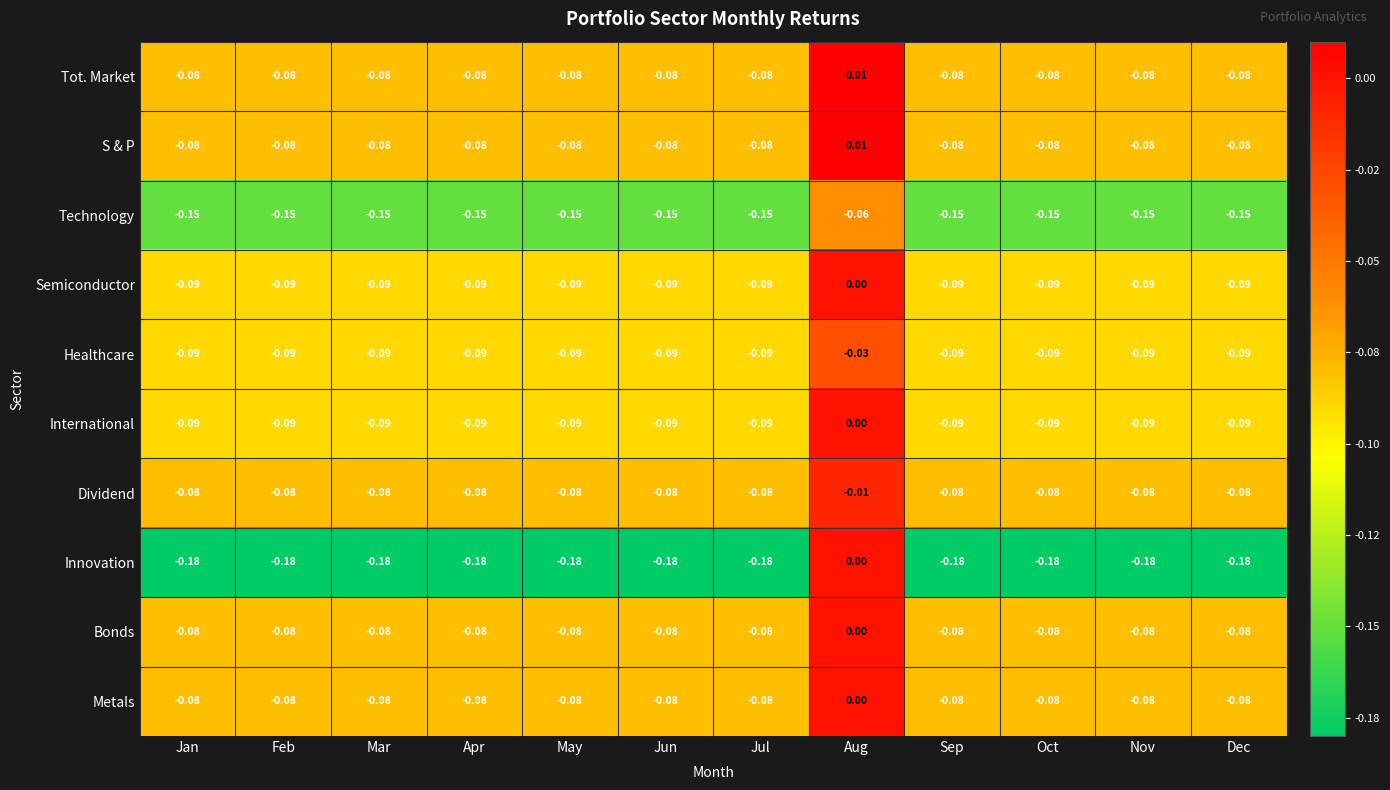

Which label corresponds to the largest value in the chart?

Aug